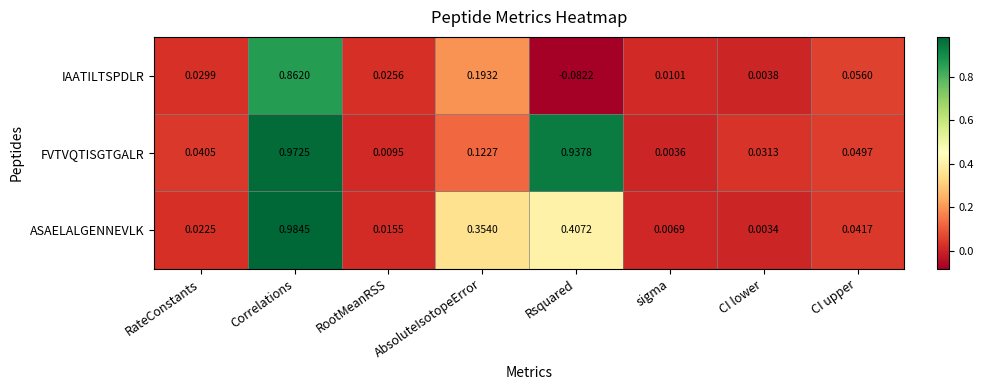

Rank the series by their average value, from highest to lowest.

FVTVQTISGTGALR, ASAELALGENNEVLK, IAATILTSPDLR